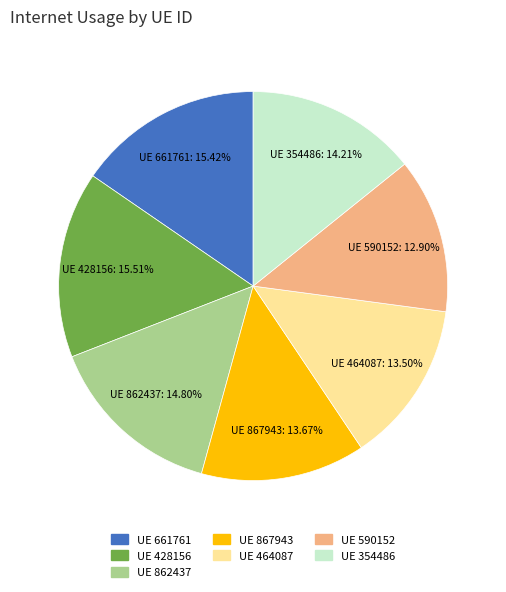

Does any single category account for the majority?

No